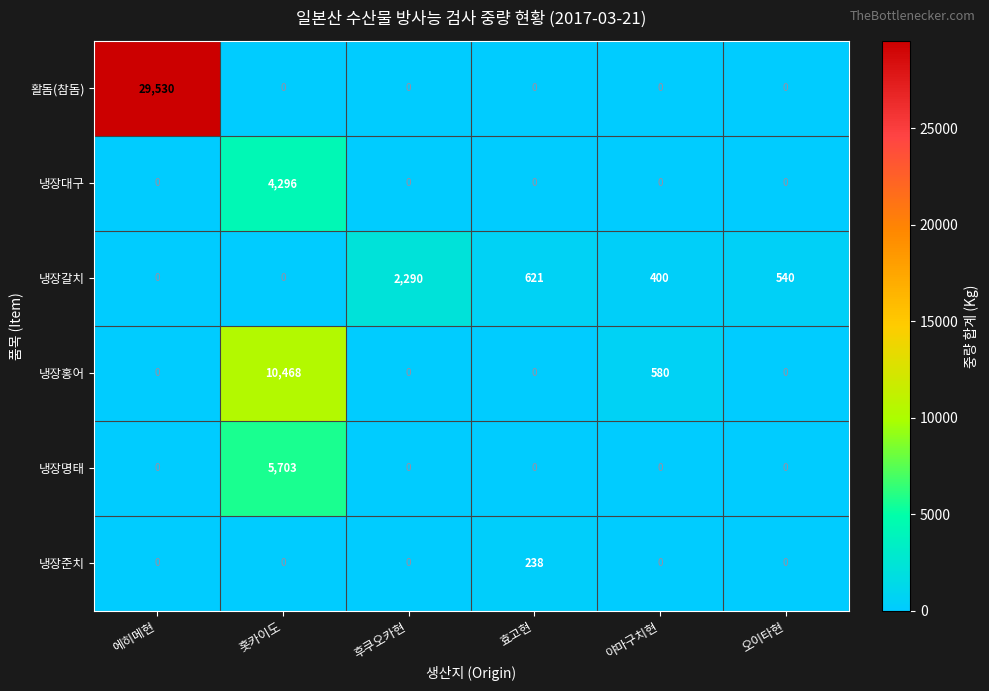

List the series in order of their peak value, highest first.

활돔(참돔), 냉장홍어, 냉장명태, 냉장대구, 냉장갈치, 냉장준치